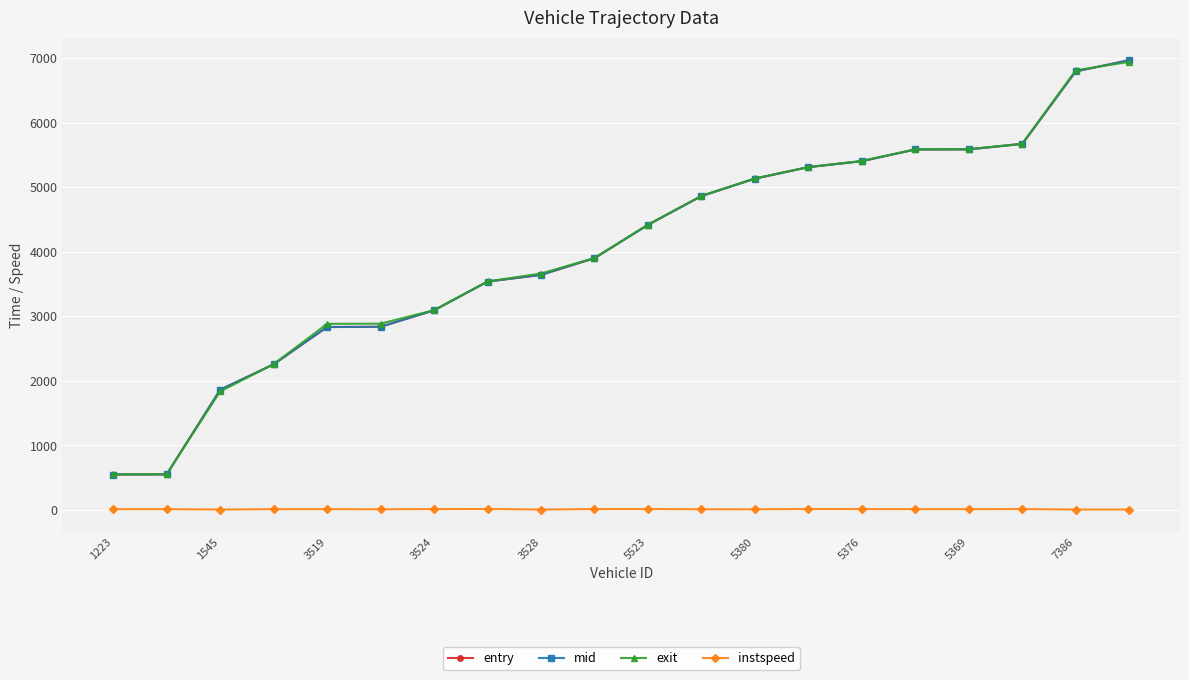

What is the value of the exit point at the 20th from the left?

6944.1